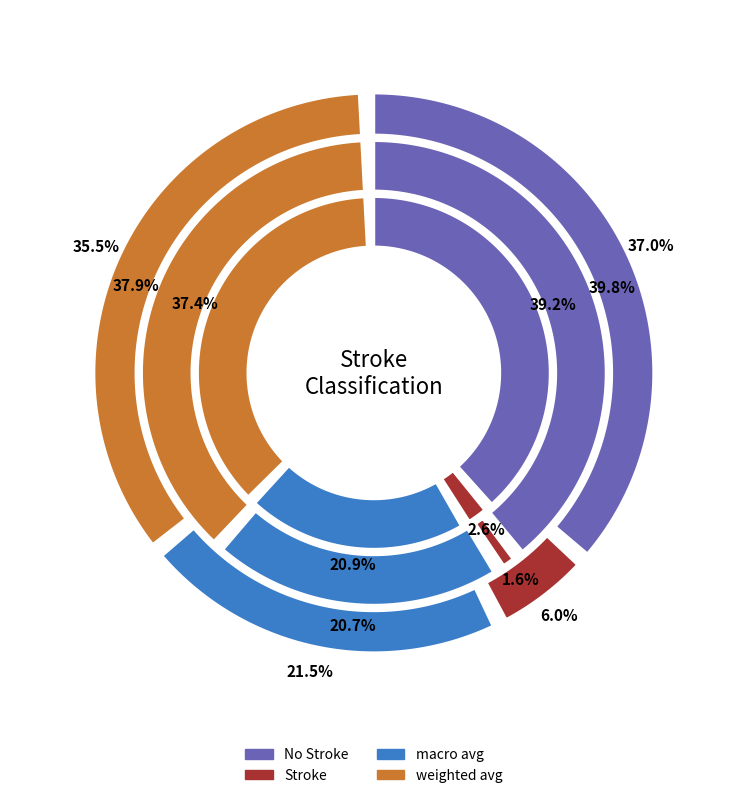

Which has a higher value, No Stroke or Stroke?

No Stroke